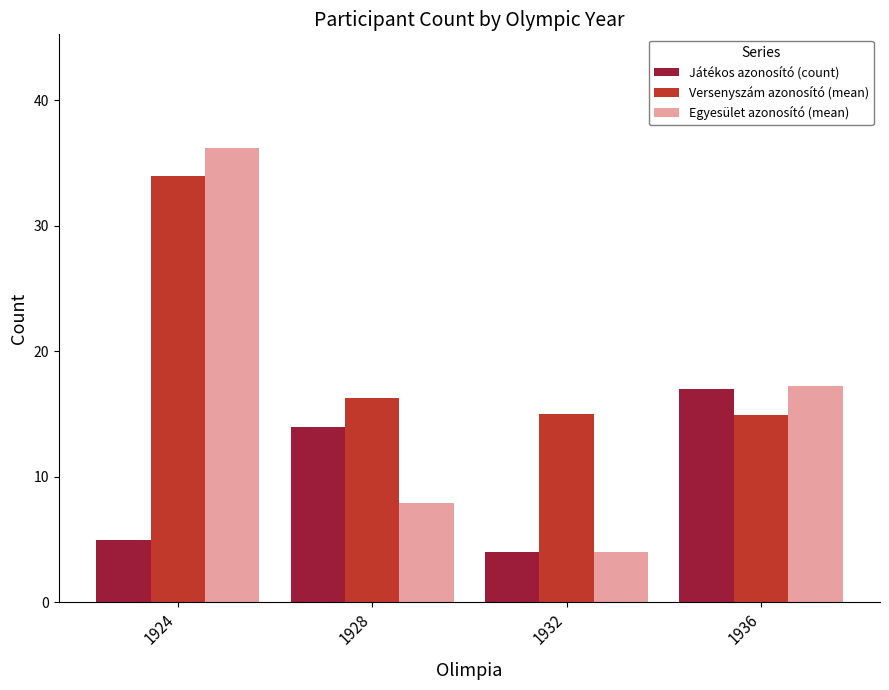

Which series changed the most between 1928 and 1932?

Játékos azonosító (count)